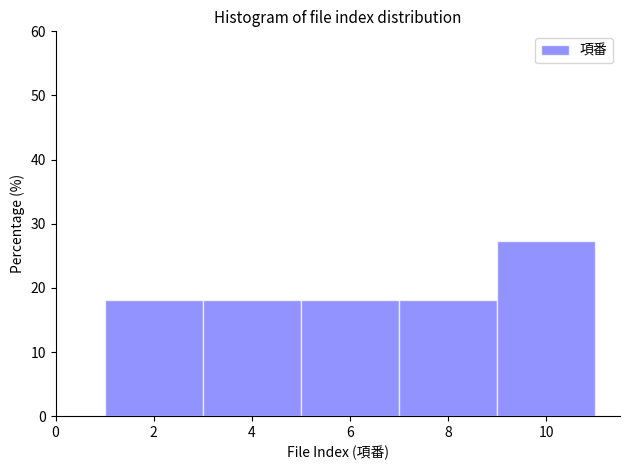

What is the height of the bar covering 7 to 9 on the x-axis? The values are not printed on the chart, so give them approximately, as read against the axis.

18